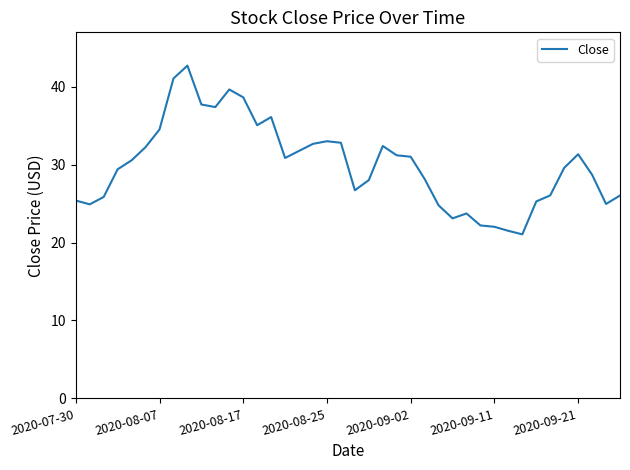

What is the difference between the maximum and minimum values?

21.7